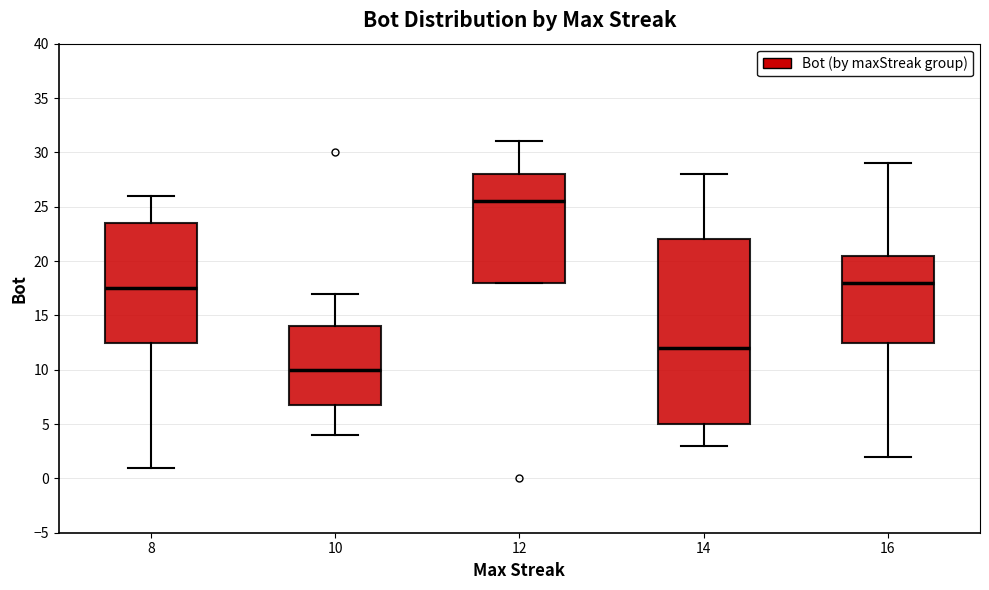

Comparing the boxes themselves (not the whiskers), which one is the tallest?

14